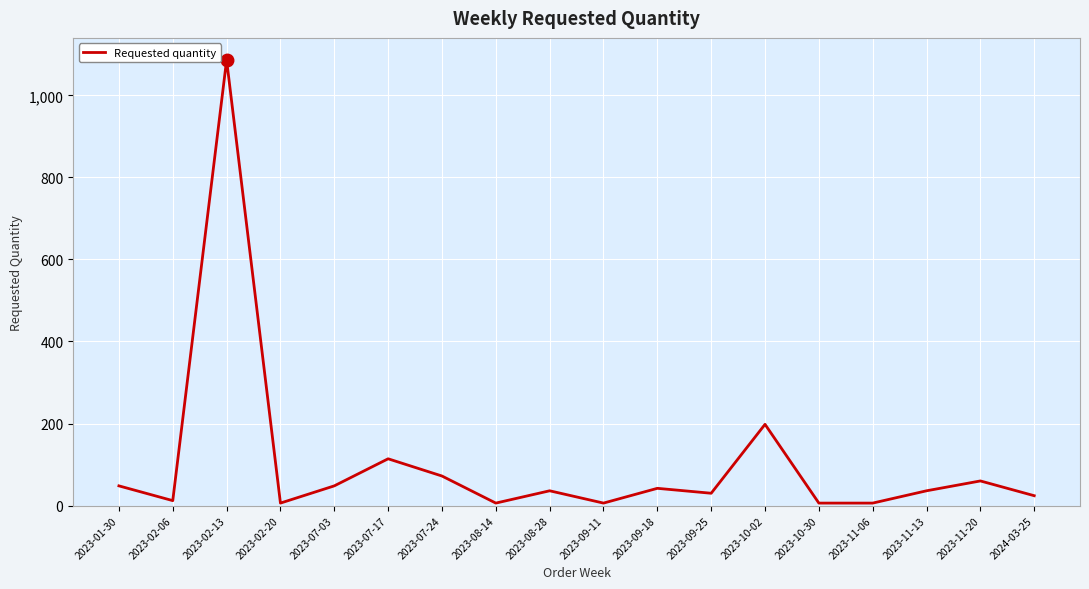

Which has a higher value, 2023-10-02 or 2023-02-13?

2023-02-13